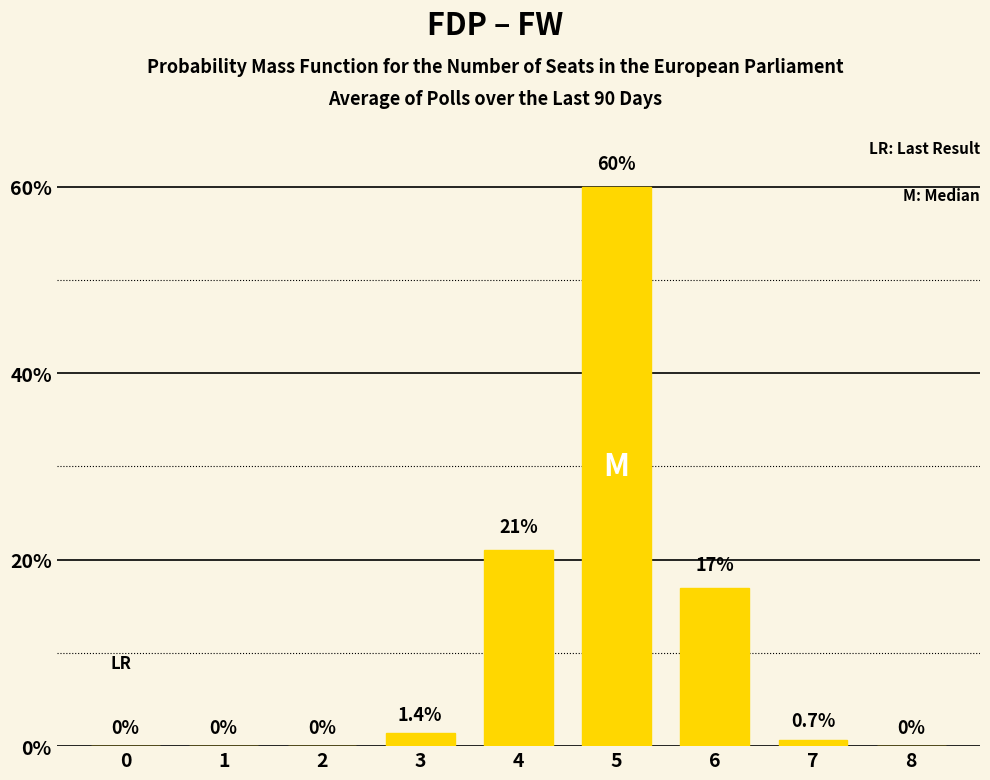

Approximately how many times larger is the value at 5 compared to 6?

3.5